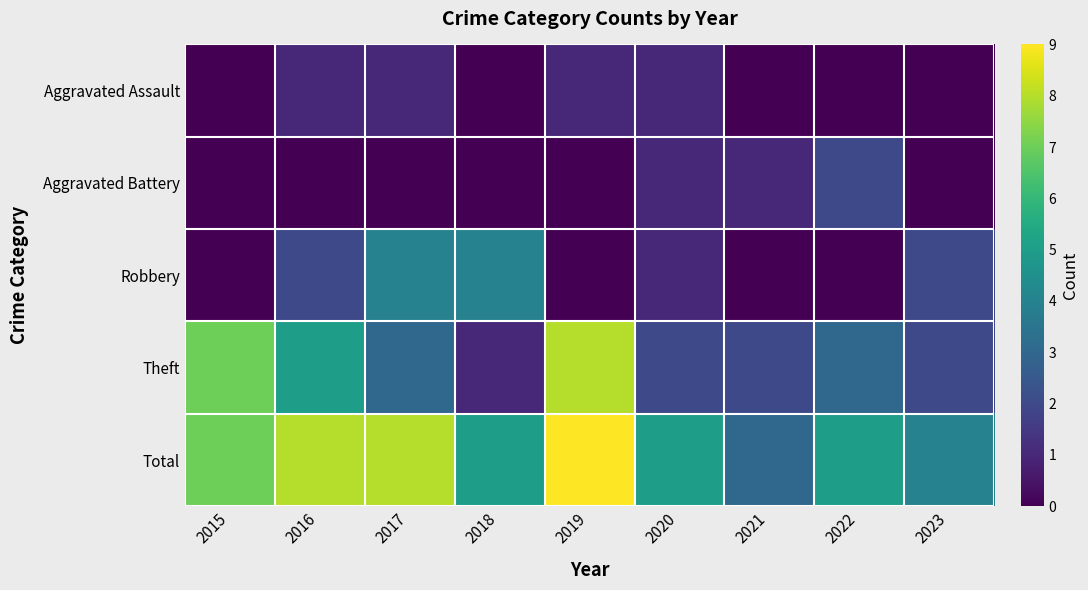

Reading left to right, transcribe all the data shown in this chart.

Aggravated Assault: 2015=0	2016=1	2017=1	2018=0	2019=1	2020=1	2021=0	2022=0	2023=0
Aggravated Battery: 2015=0	2016=0	2017=0	2018=0	2019=0	2020=1	2021=1	2022=2	2023=0
Robbery: 2015=0	2016=2	2017=4	2018=4	2019=0	2020=1	2021=0	2022=0	2023=2
Theft: 2015=7	2016=5	2017=3	2018=1	2019=8	2020=2	2021=2	2022=3	2023=2
Total: 2015=7	2016=8	2017=8	2018=5	2019=9	2020=5	2021=3	2022=5	2023=4